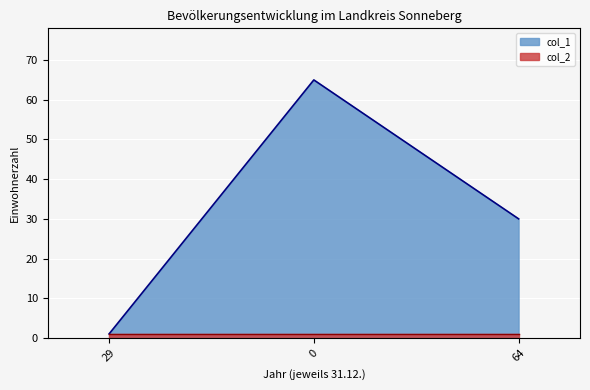

What is the label of the 3rd point from the right?

29